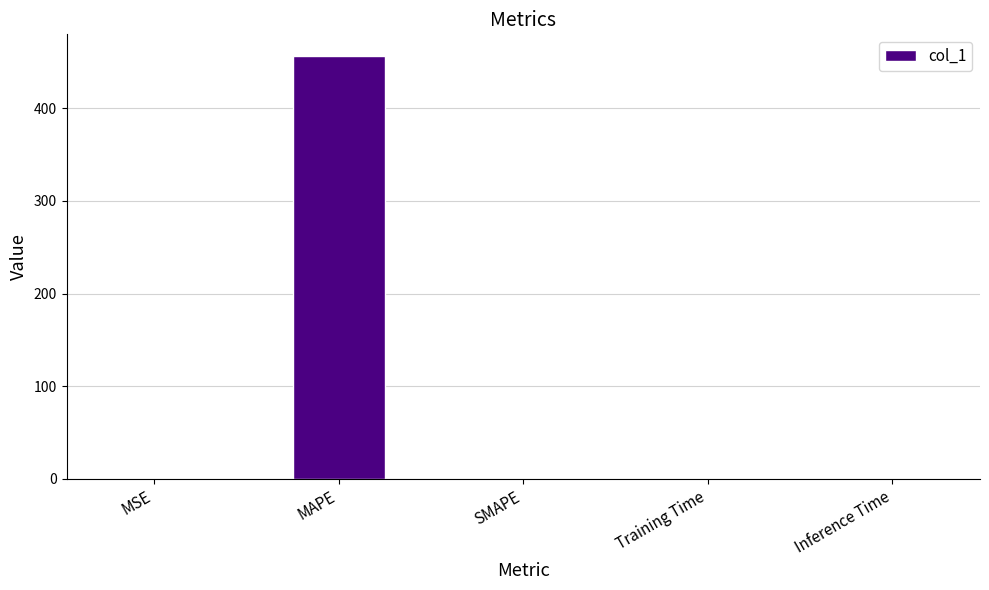

Is it true that the value at MSE is 0.1?

True